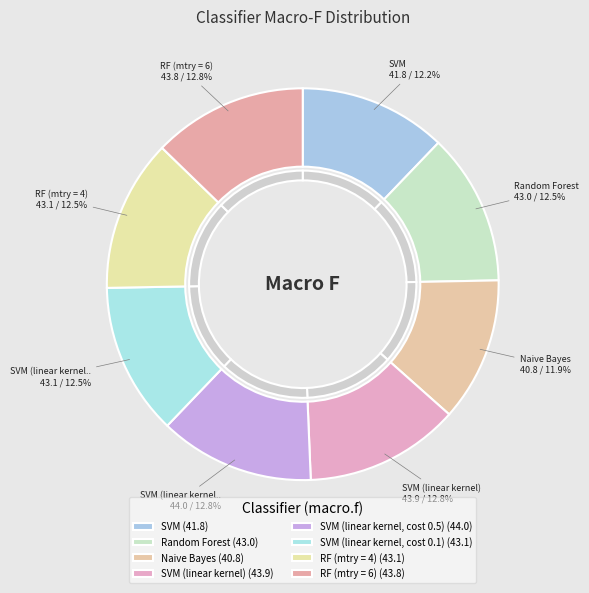

True or false: SVM (linear kernel) accounts for 19% of the total.

False